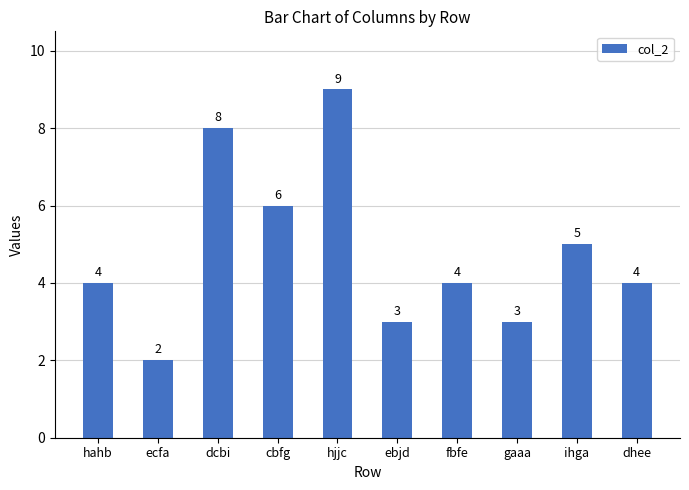

What position from the right is dcbi?

8